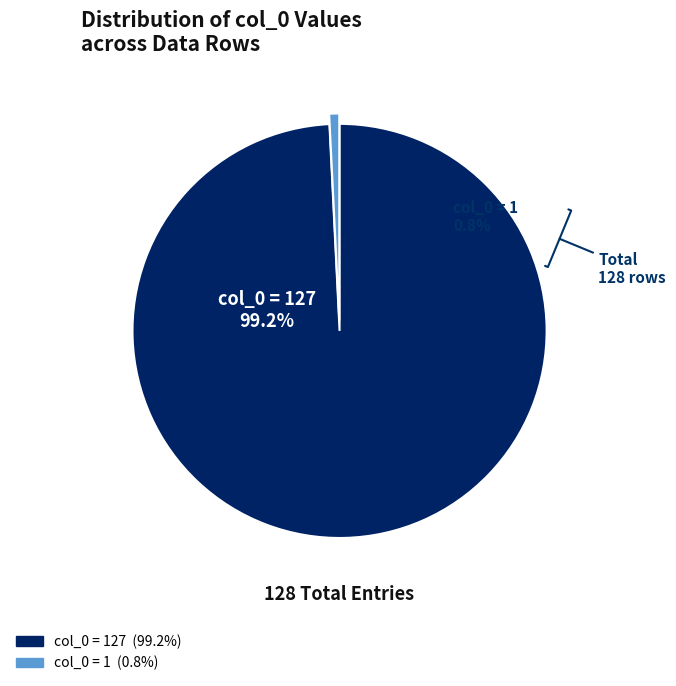

Count the number of slices in the pie.

2